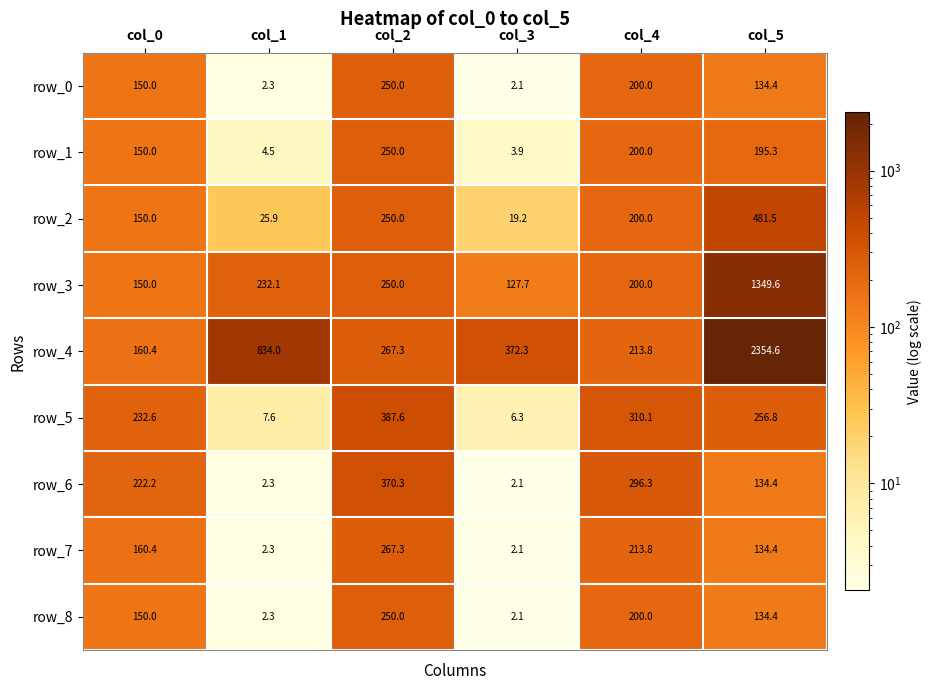

What is the total value across all series at col_2?

2542.5